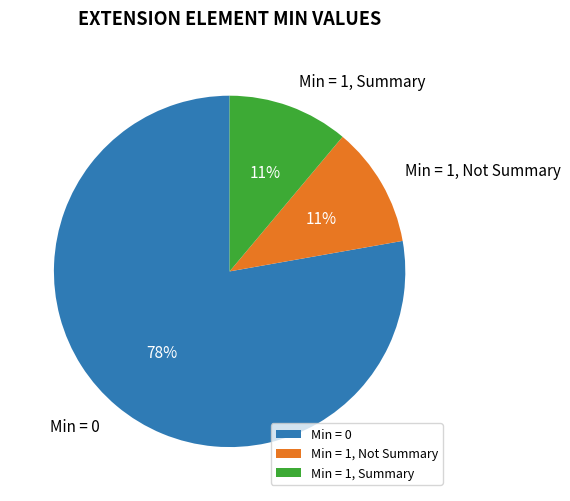

Does any single category account for the majority?

Yes